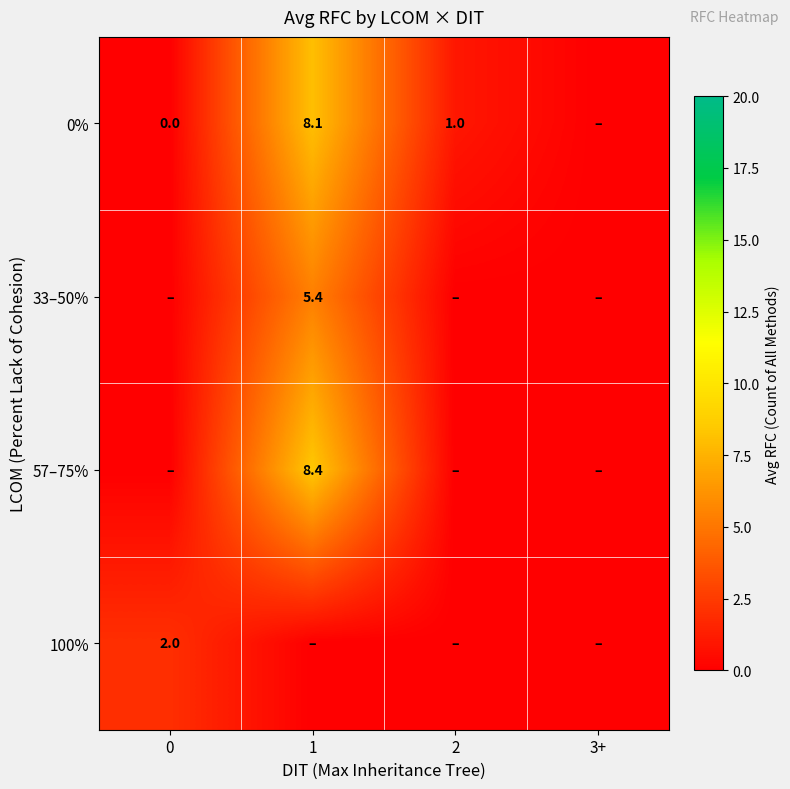

The 57–75% series shows 3.5 at 1. True or false?

False